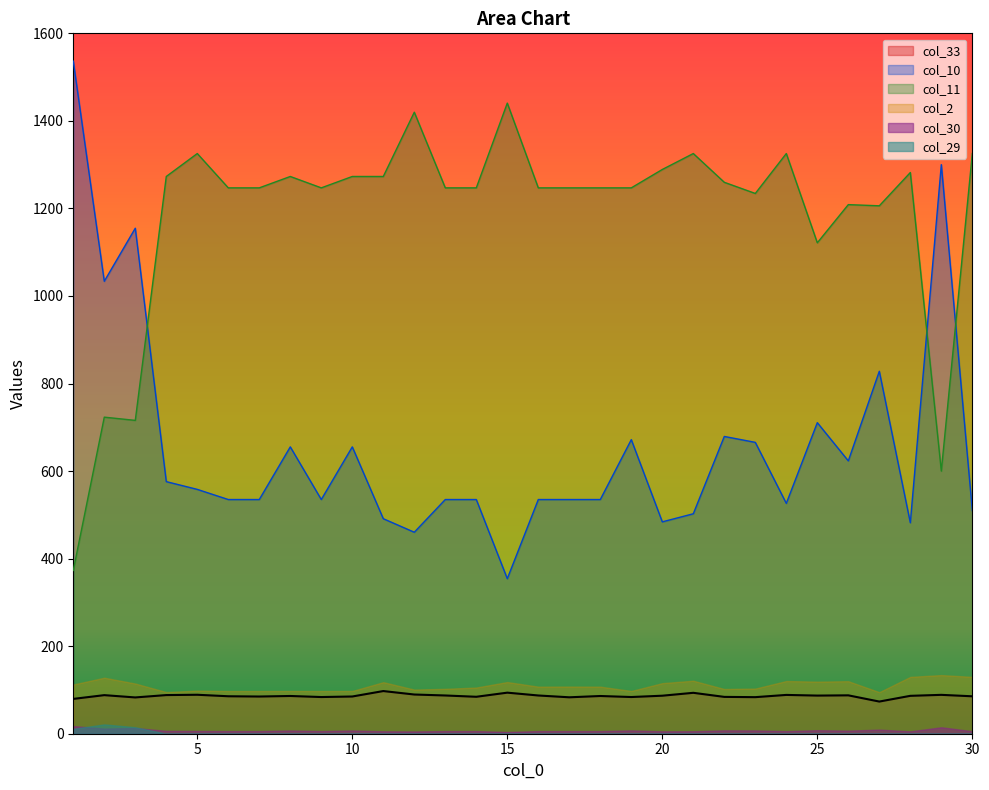

What is the average value of the col_10 series?

657.9